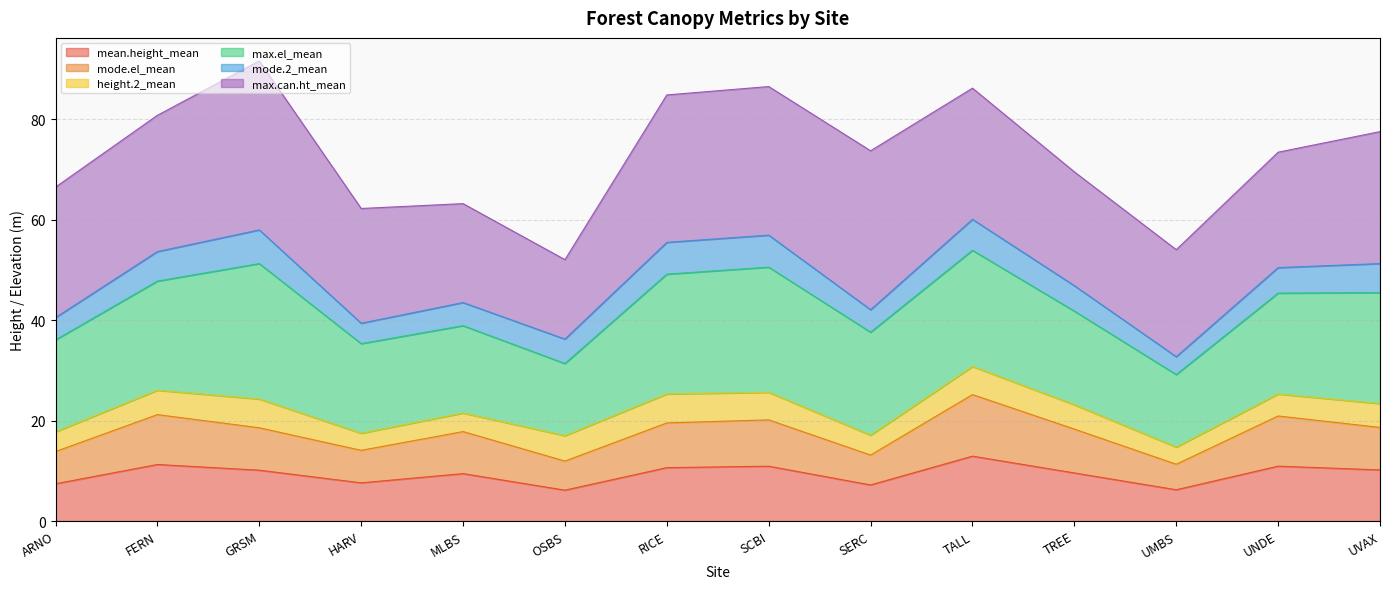

What value does the mean.height_mean series have at SCBI?

10.9